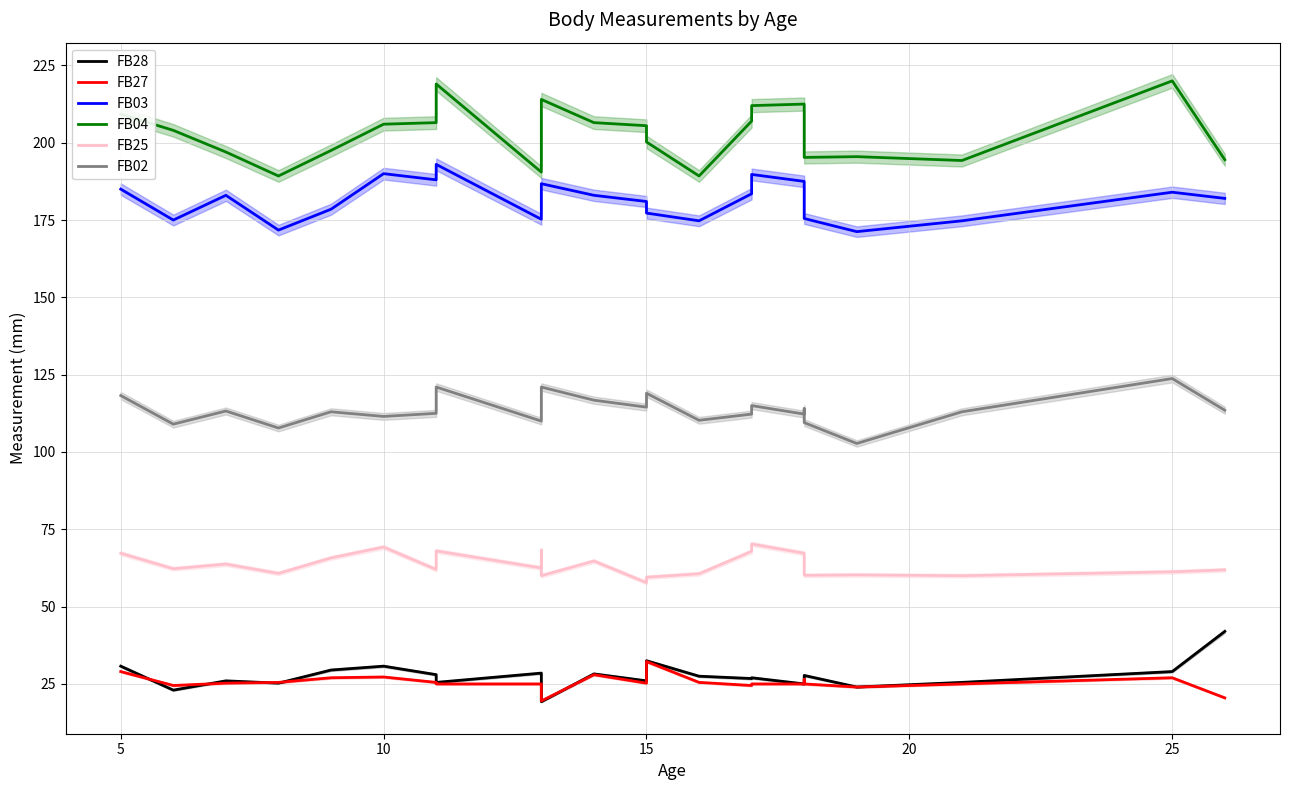

Reading left to right, extract all data points from this chart.

FB28: 30.8	23.0	26.0	25.2	29.5	30.8	28.0	25.5	28.5	22.5	19.2	28.2	26.0	32.5	27.5	26.8	27.0	25.0	27.5	27.8	24.0	25.5	29.0	42.0
FB27: 29.0	24.5	25.2	25.5	27.0	27.2	25.5	25.0	25.0	22.0	19.5	28.0	25.2	32.2	25.5	24.5	25.0	25.0	26.5	25.0	24.0	25.0	27.0	20.5
FB03: 185.0	175.0	183.0	171.8	178.5	190.0	188.0	193.0	175.2	186.0	186.8	183.0	181.0	177.2	174.8	183.5	189.8	187.5	184.5	175.5	171.2	174.8	184.0	182.0
FB04: 209.2	204.0	197.0	189.2	197.5	206.0	206.5	219.0	190.5	200.0	214.0	206.5	205.5	200.2	189.2	207.0	212.0	212.5	207.5	195.2	195.5	194.2	220.0	194.5
FB25: 67.2	62.2	63.8	60.8	65.8	69.2	62.0	68.0	62.5	68.2	60.0	64.8	57.8	59.5	60.6	67.9	70.2	67.2	61.9	60.1	60.2	60.0	61.2	61.9
FB02: 118.2	109.0	113.2	107.8	113.0	111.5	112.5	121.0	110.0	115.5	121.0	116.8	114.5	119.0	110.2	112.2	115.0	112.2	114.0	109.5	102.8	113.0	123.8	113.5